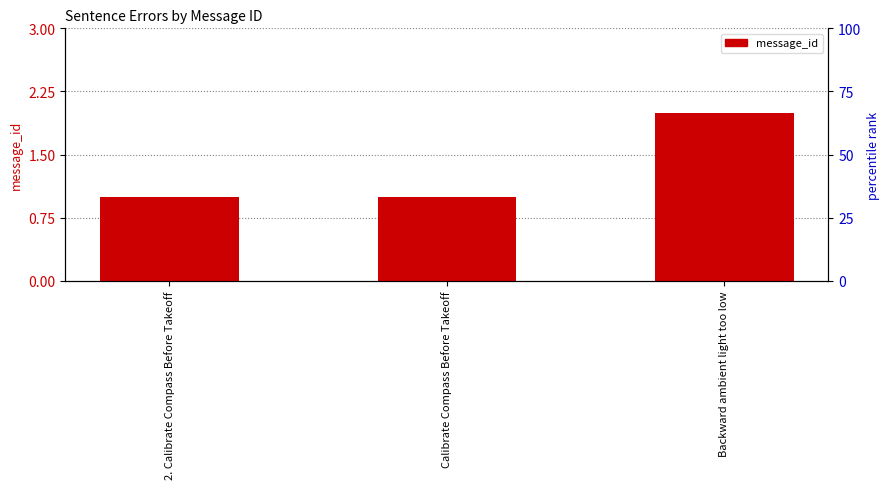

Is it true that the value at 2. Calibrate Compass Before Takeoff is 1?

True